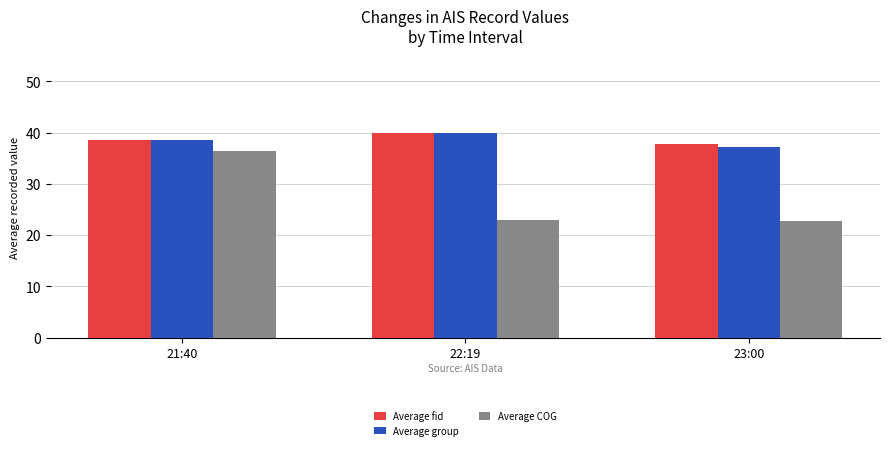

At how many categories does at least one series exceed 24?

3